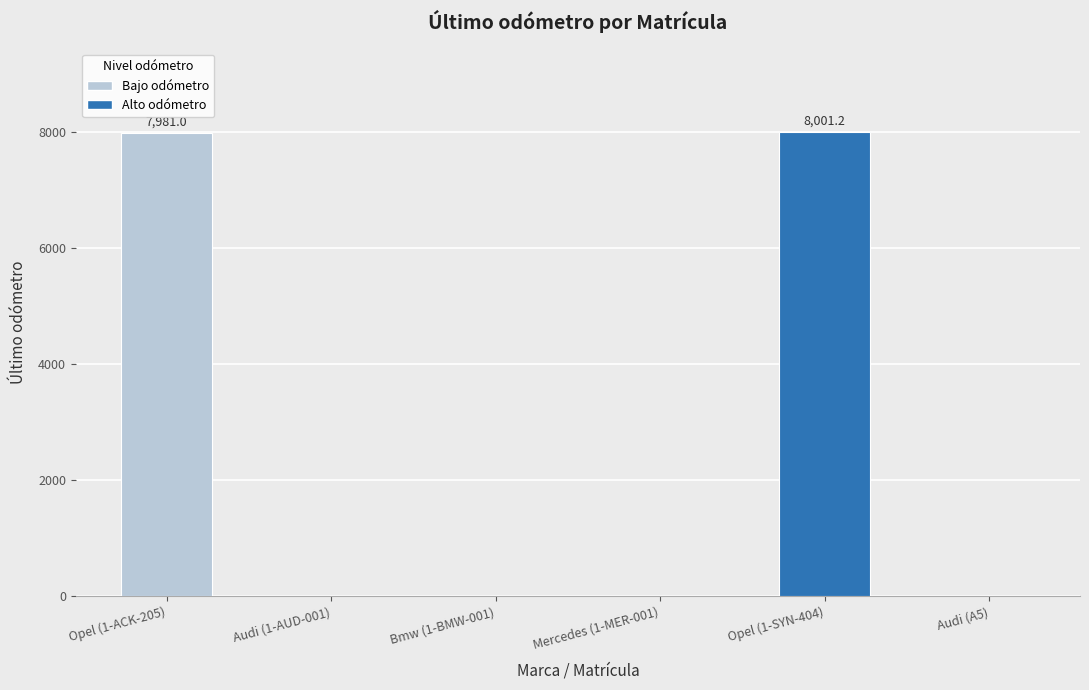

What is the maximum value shown in the chart?

8001.2